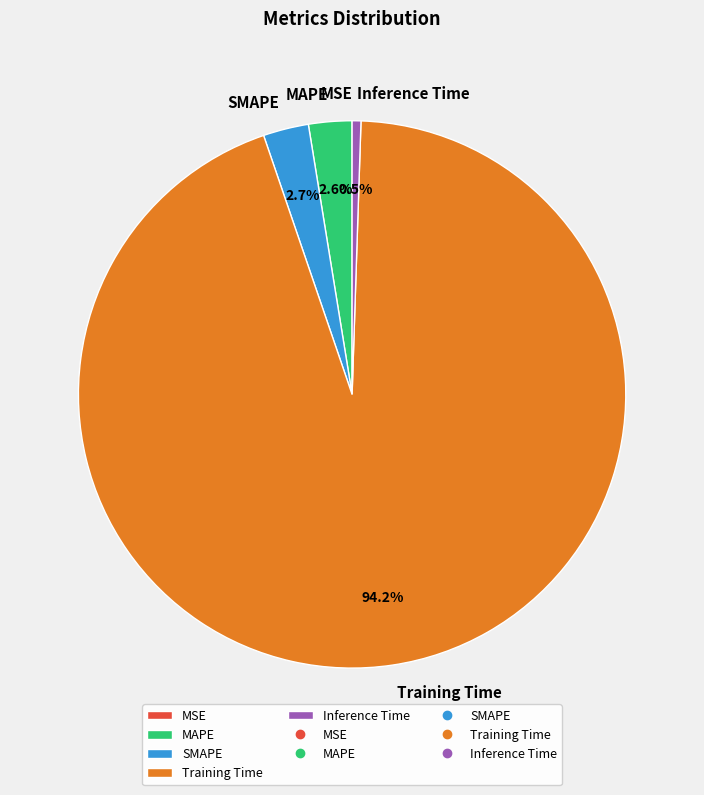

Does MAPE account for over 50% of the chart?

No